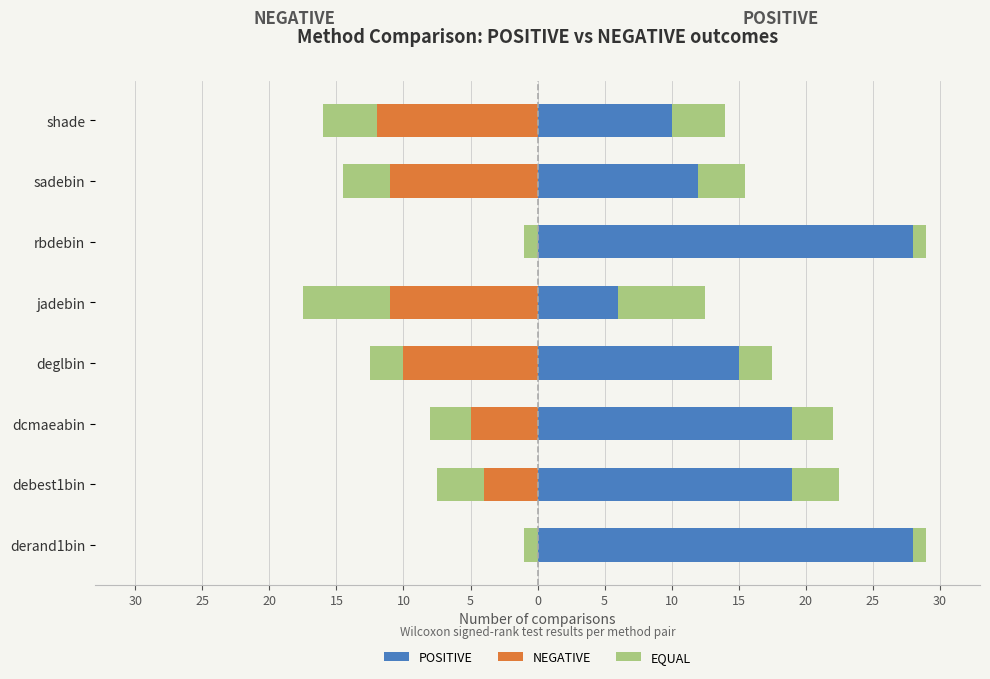

How many groups of bars are there?

8